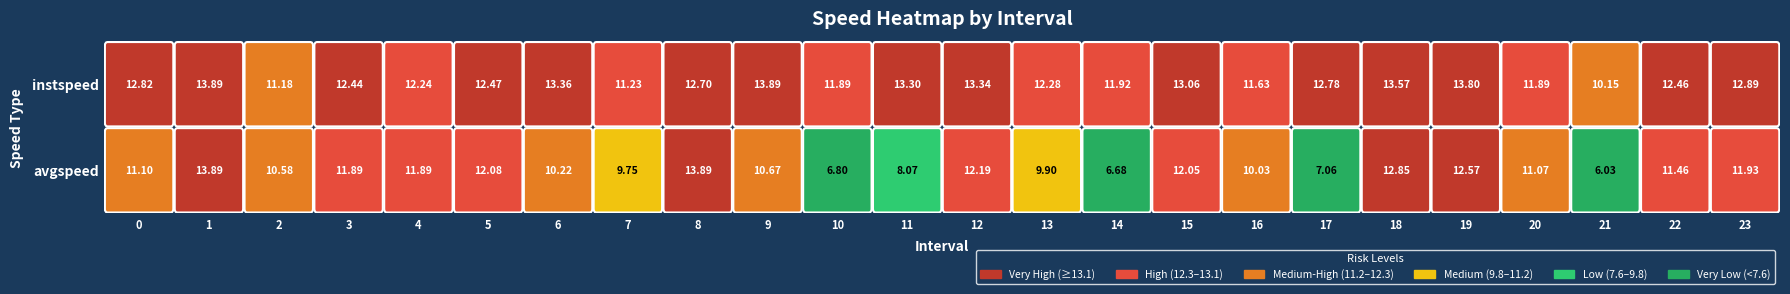

What is the total value across all series at 18?

26.4